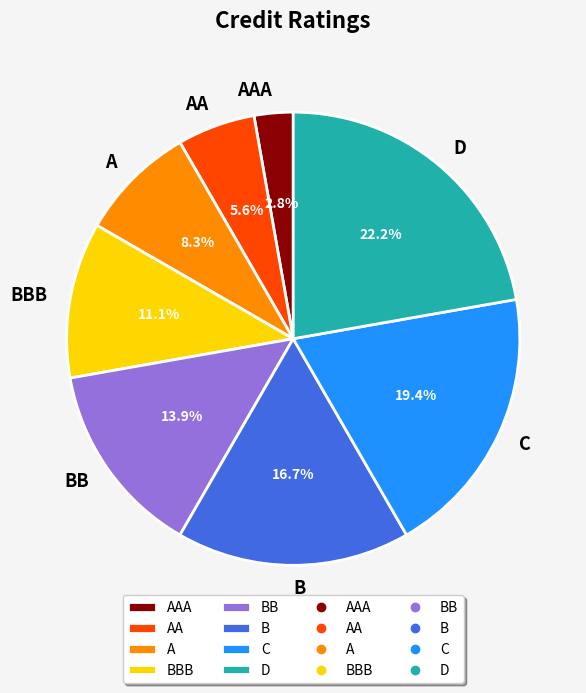

How many slices are in this pie chart?

8